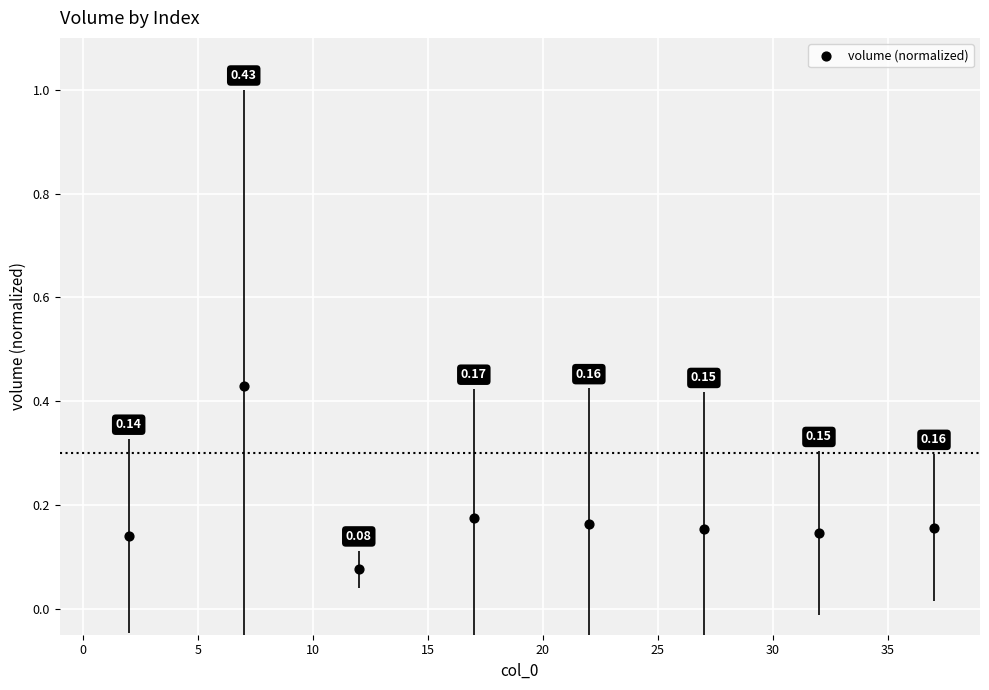

What is the range of X values (max minus min)?

35.0